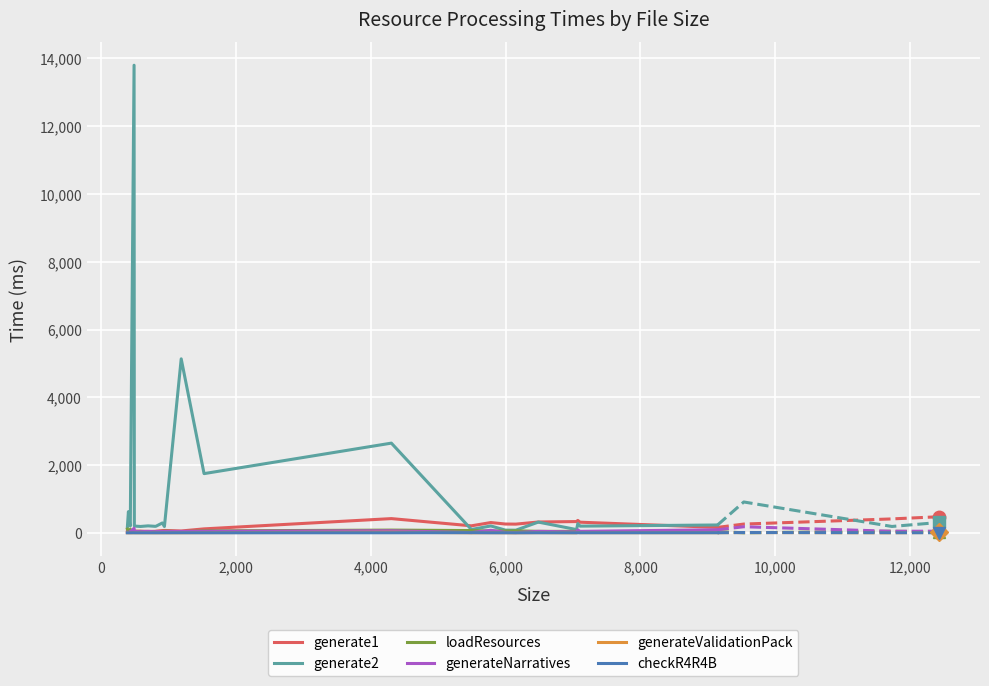

True or false: generateValidationPack has more than 1 points higher than both neighbors.

True